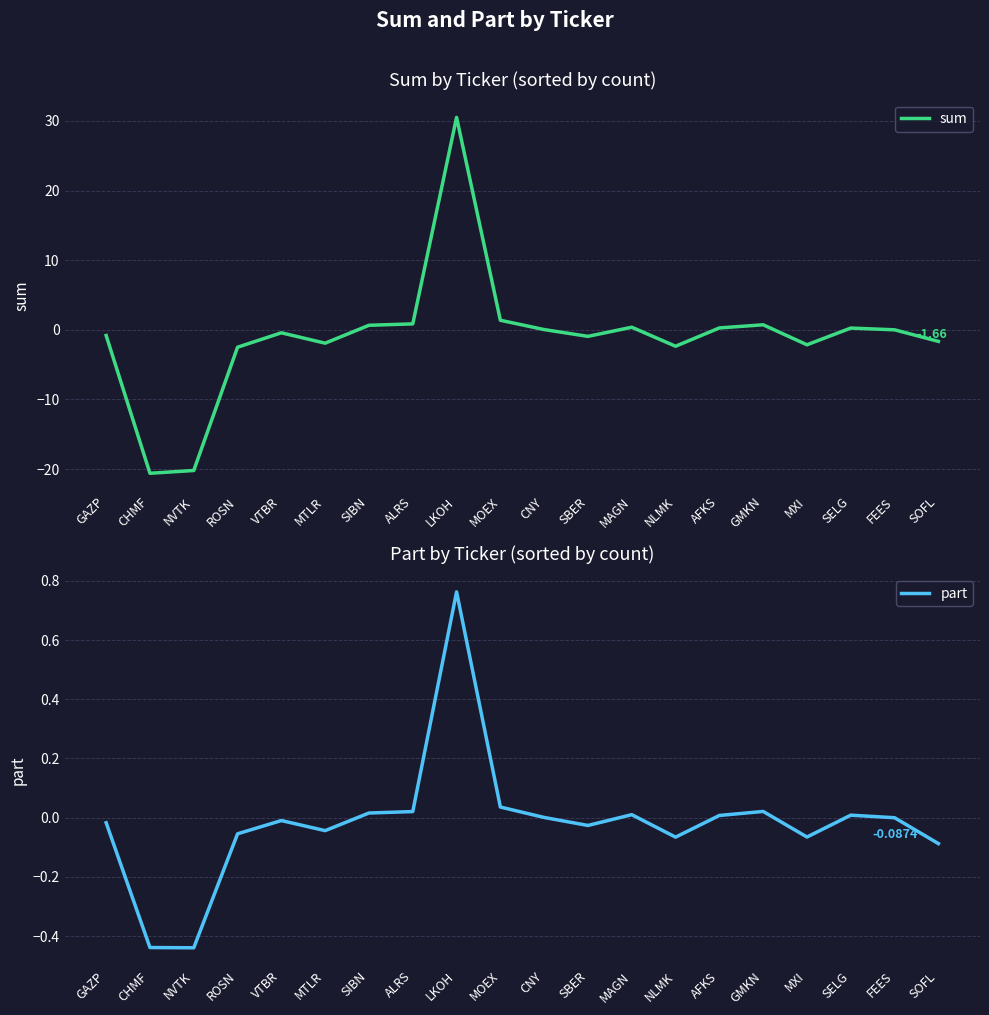

Rank the series by their average value, from highest to lowest.

part, sum